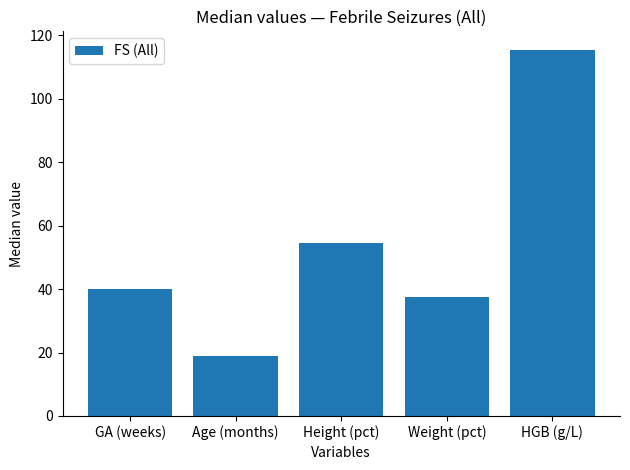

What is the difference between the second highest and second lowest values?

17.0